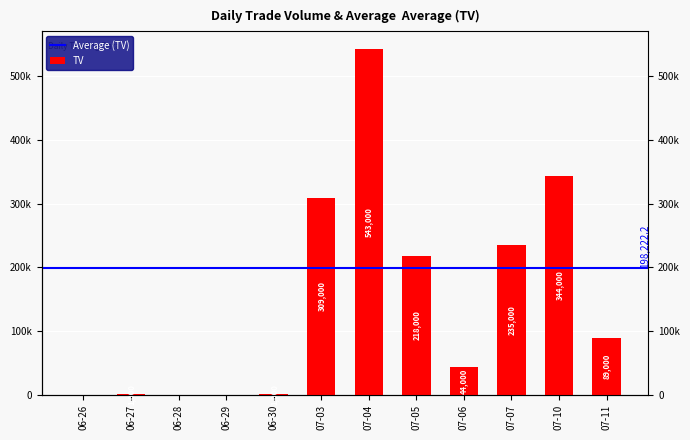

Where is the data nearest to the value 271500?

07-07